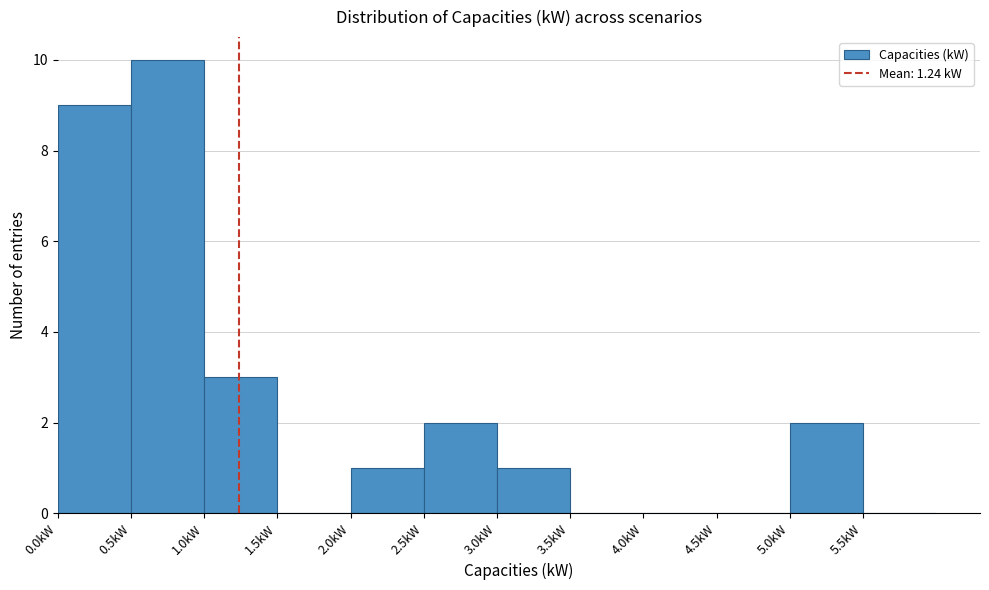

Reading left to right, transcribe this chart: for each bar, give the range it covers on the x-axis and its height. The values are not printed on the chart, so give them approximately, as read against the axis.

0.0 to 0.5: 9
0.5 to 1.0: 10
1.0 to 1.5: 3
1.5 to 2.0: 0
2.0 to 2.5: 1
2.5 to 3.0: 2
3.0 to 3.5: 1
3.5 to 4.0: 0
4.0 to 4.5: 0
4.5 to 5.0: 0
5.0 to 5.5: 2
5.5 to 6.0: 0